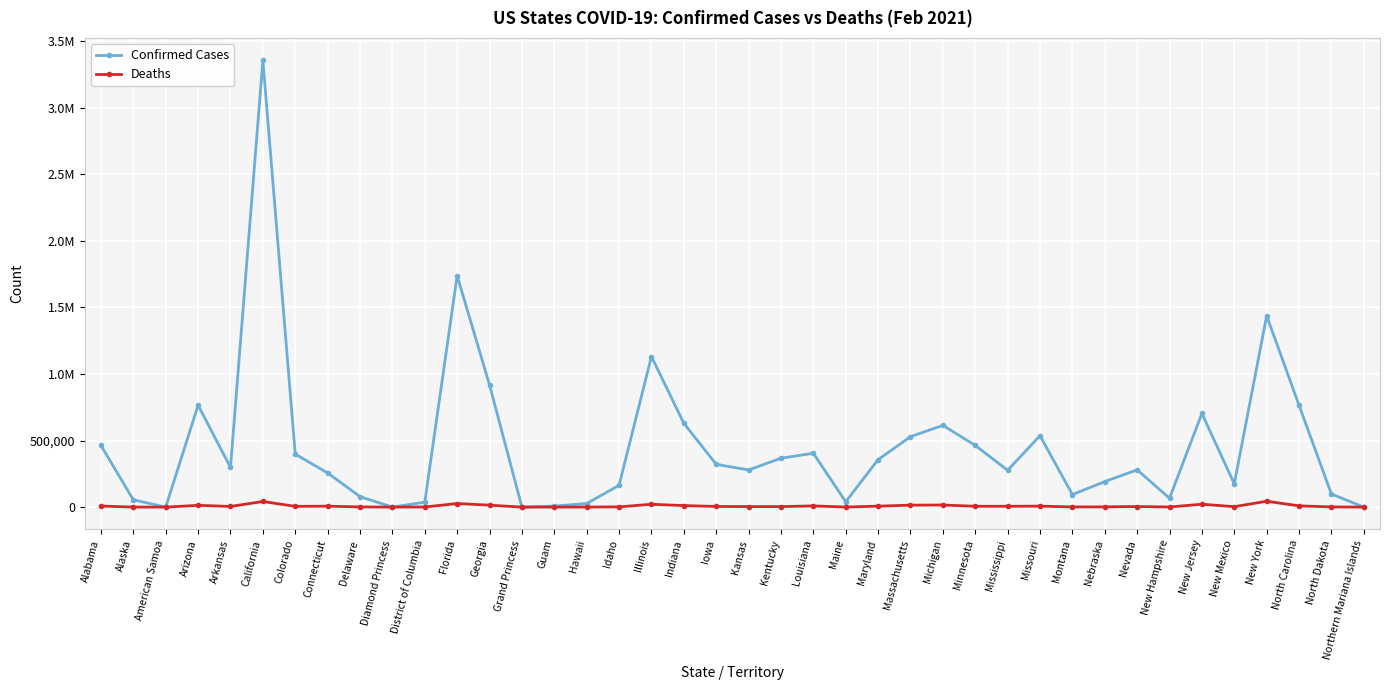

Reading right to left, extract all data points from this chart.

Confirmed Cases: 133	97797	764228	1436788	174982	703496	66656	279957	191437	94384	536176	276531	463132	614143	528662	356541	39960	404194	366929	279155	321274	629903	1130917	163656	26734	7610	103	917440	1737640	37008	49	78696	256522	398037	3355781	298004	765083	0	54596	462938
Deaths: 2	1447	9409	43982	3310	21584	1059	4324	1929	1249	7340	6132	6278	15609	14652	7188	618	8953	3812	3834	4919	11371	21336	1741	410	129	3	14450	26822	916	0	1316	7133	5650	42157	4939	13362	0	279	7894